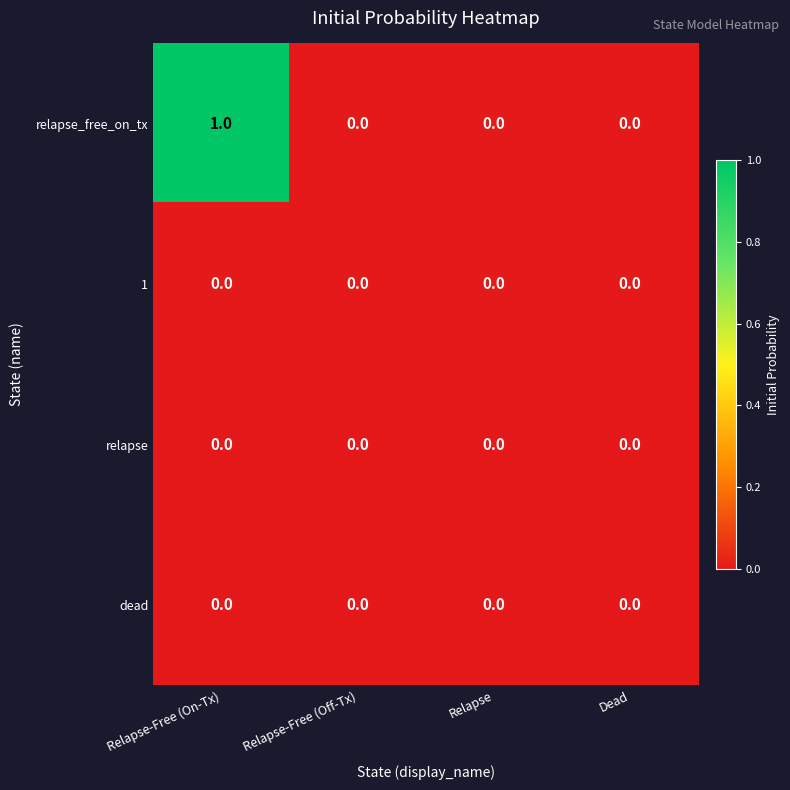

Is it true that dead equals 0 at Relapse-Free (Off-Tx)?

True